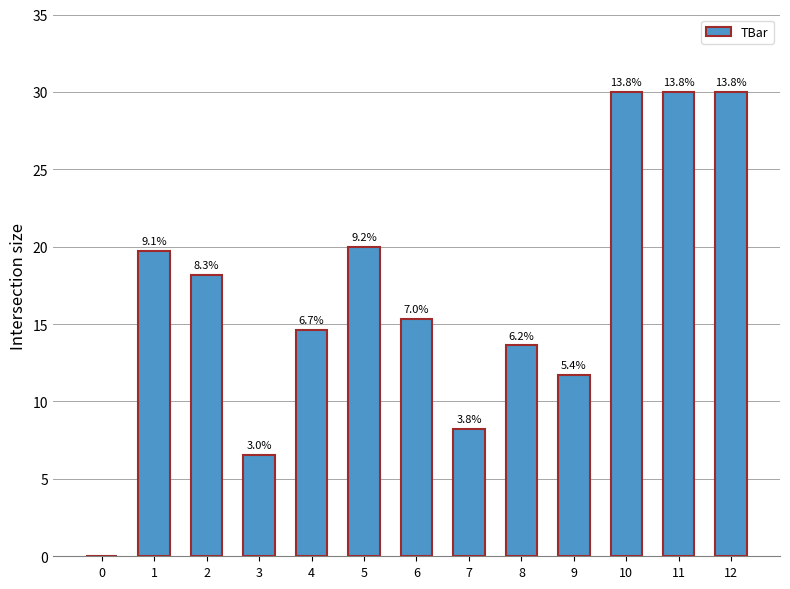

Are the bars horizontal?

No